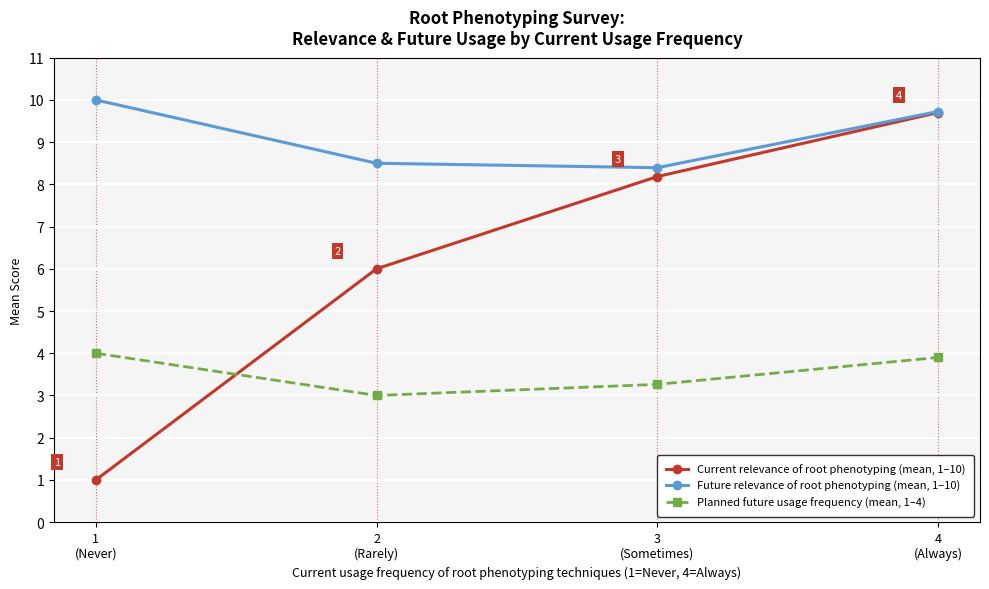

Reading left to right, what are all the values shown in this chart?

Current relevance of root phenotyping (mean, 1–10): 1.0	6.0	8.2	9.7
Future relevance of root phenotyping (mean, 1–10): 10.0	8.5	8.4	9.7
Planned future usage frequency (mean, 1–4): 4.0	3.0	3.3	3.9